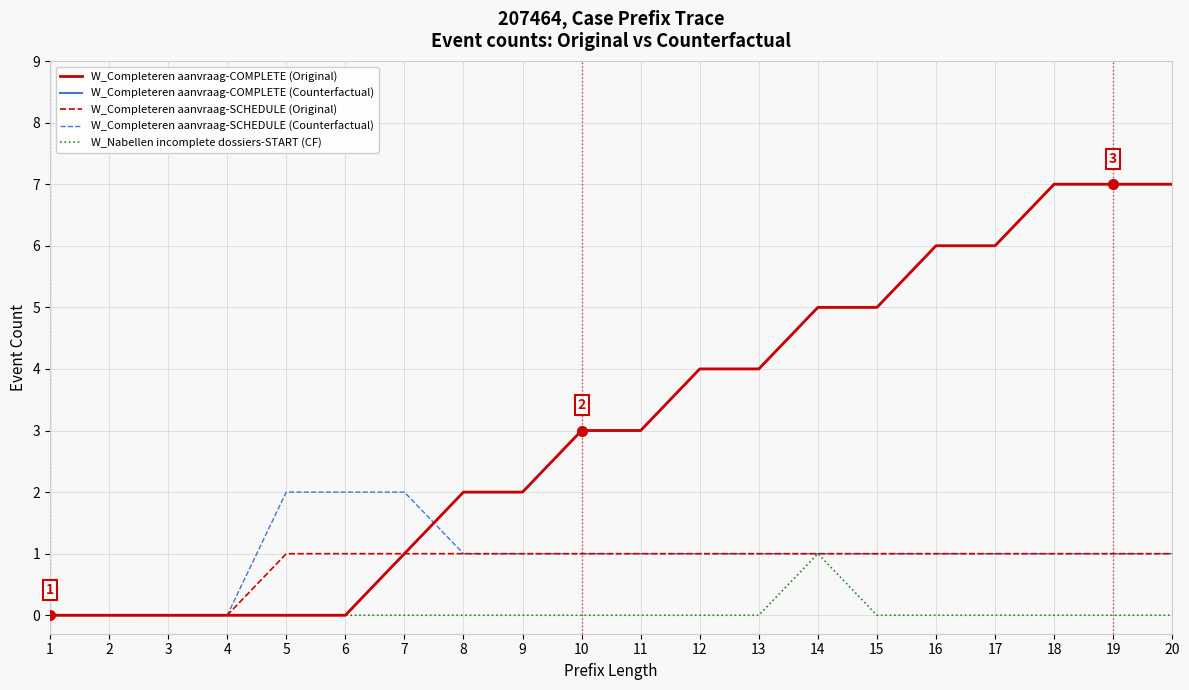

What is the difference between the maximum and minimum values in the W_Nabellen incomplete dossiers-START (CF) series?

1